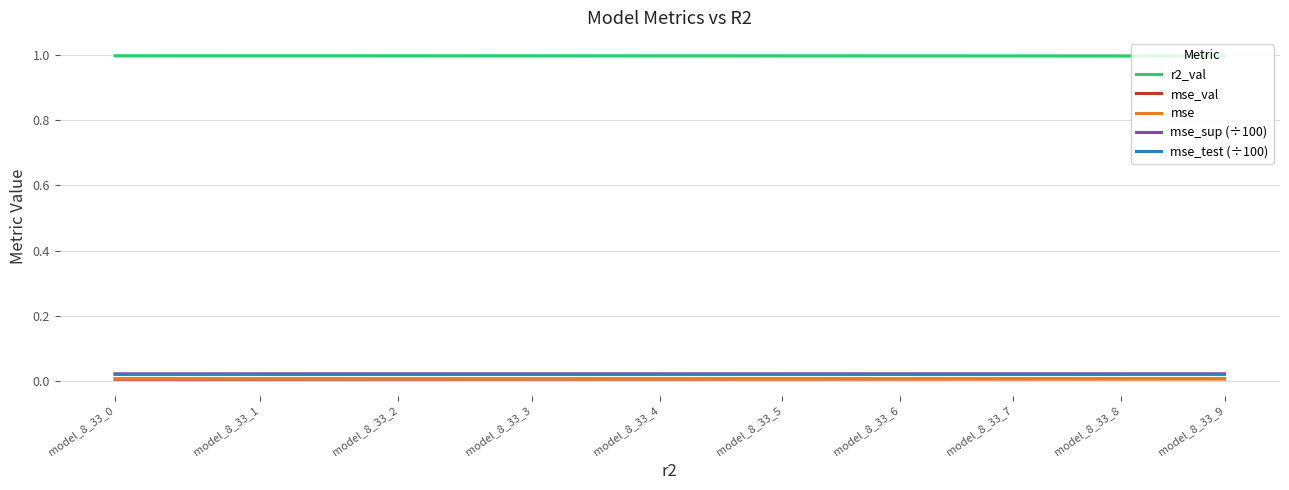

True or false: mse and mse_test (÷100) cross at least once.

False